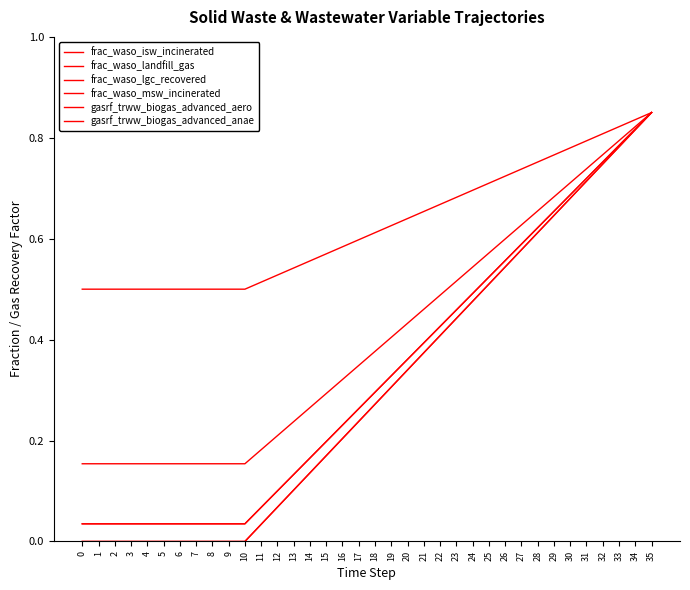

Does the chart have visible grid lines?

No